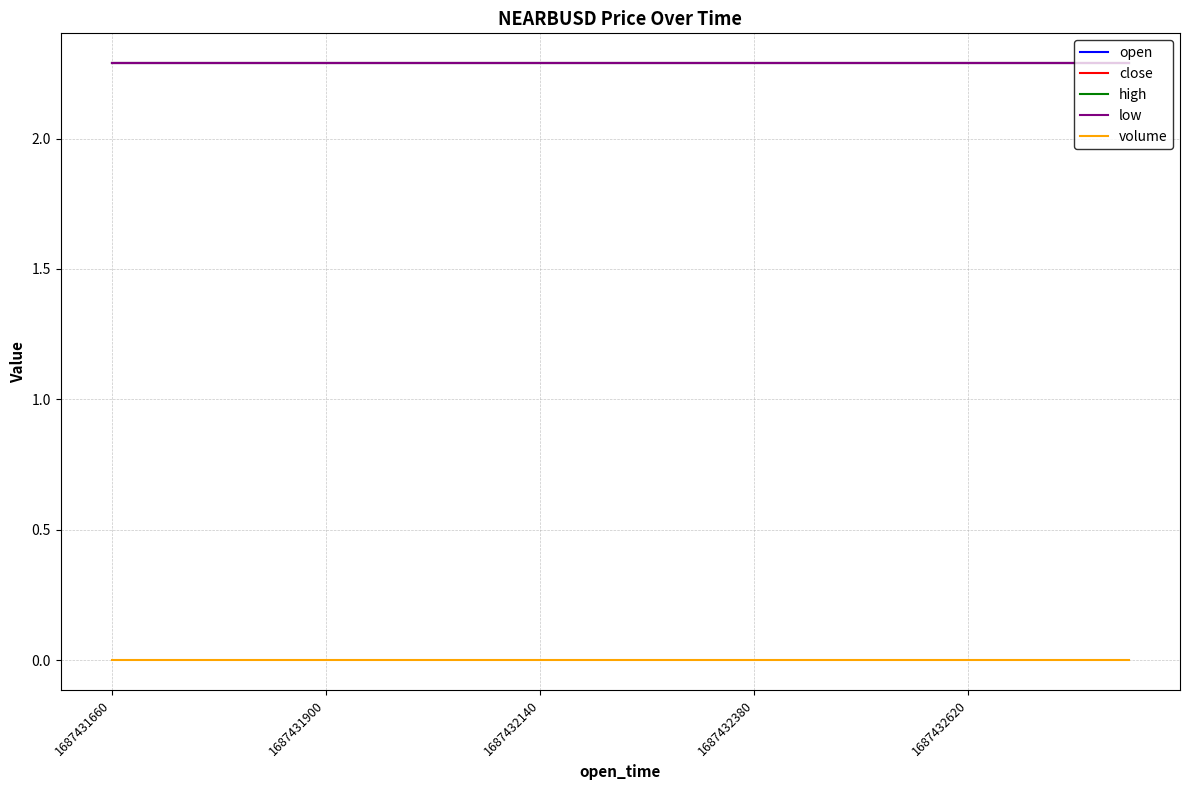

True or false: low and volume cross at least once.

False